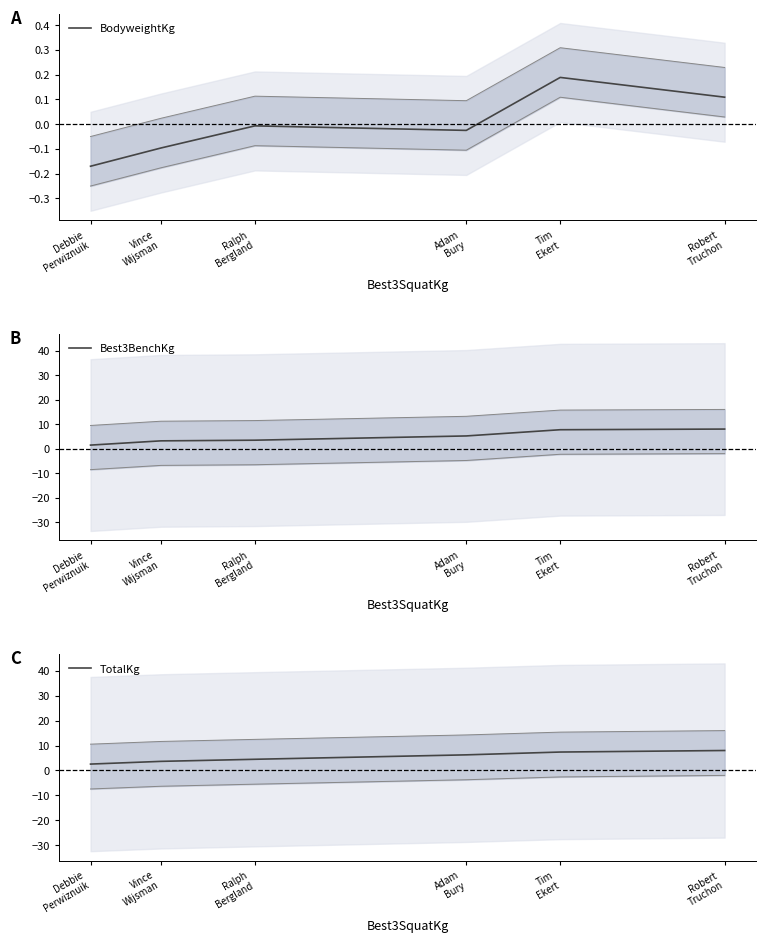

True or false: Best3BenchKg has more than 1 points higher than both neighbors.

False